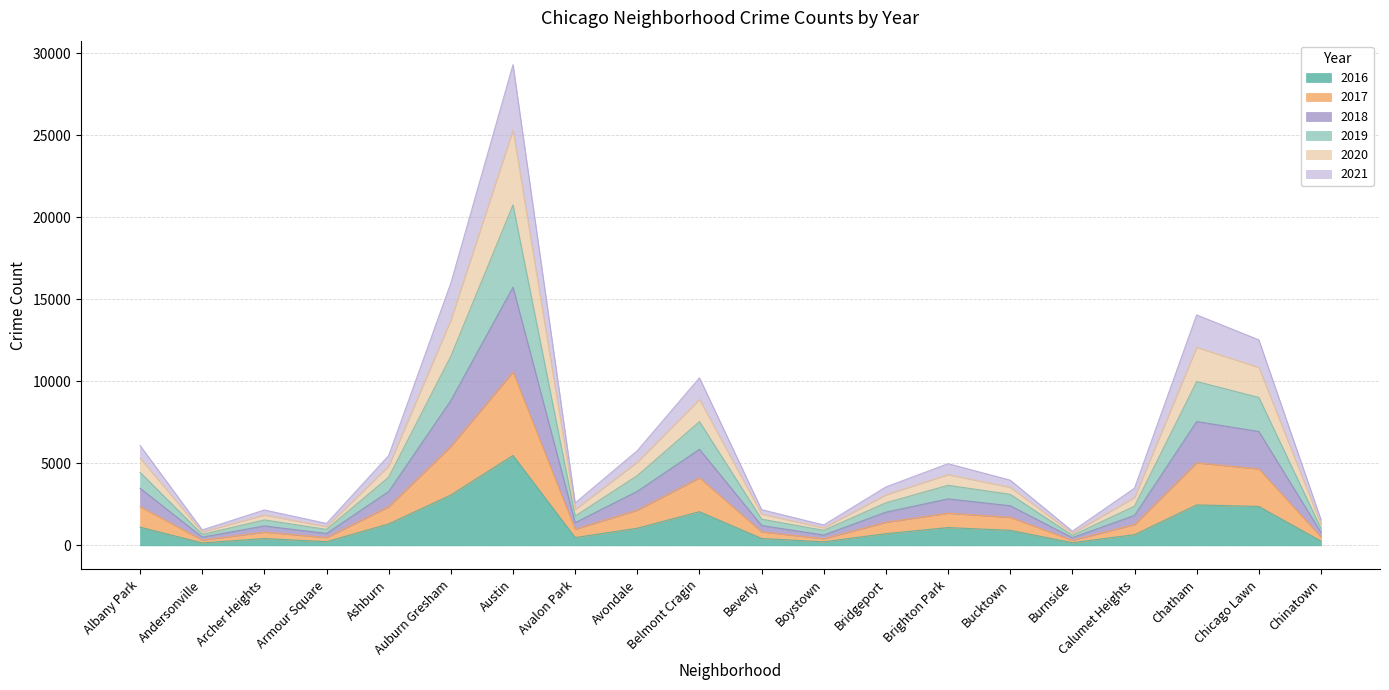

True or false: 2020 has a value of 2616 at Bucktown.

False